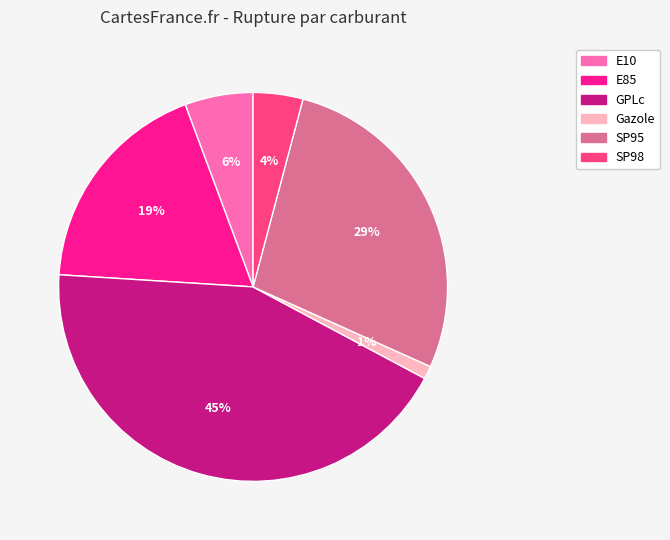

To the nearest percent, what is the average slice percentage?

17%